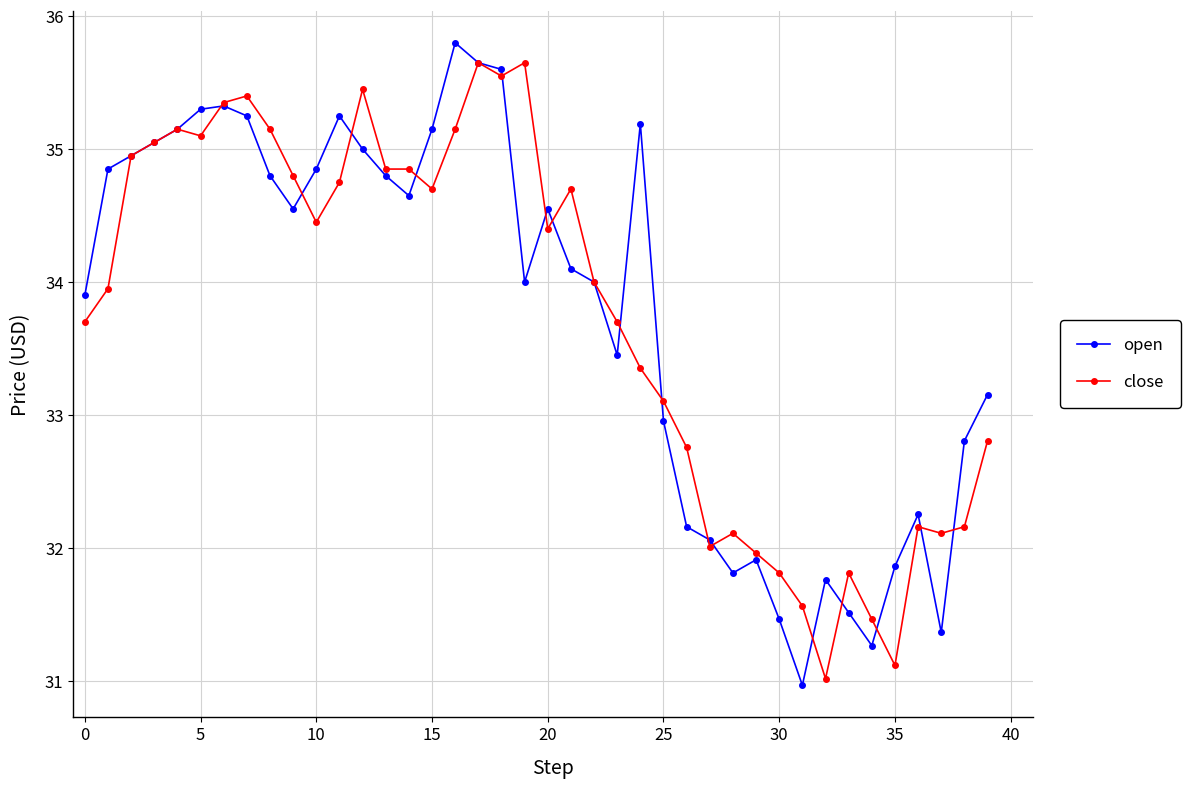

What is the value of the close point at the 31st from the left?

31.8